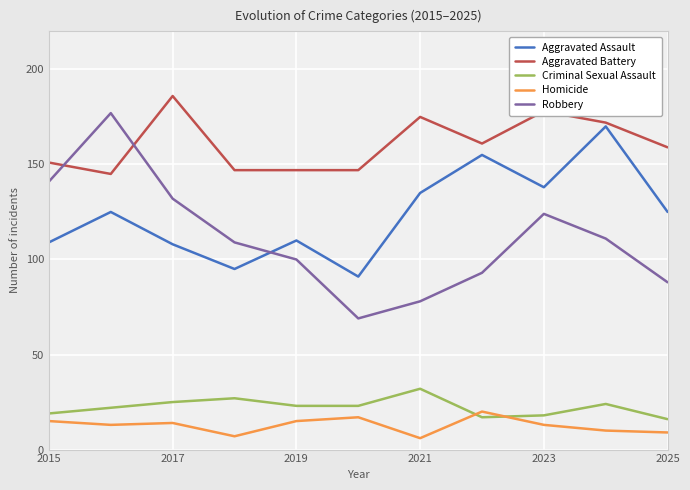

Which series has the widest spread of values?

Robbery